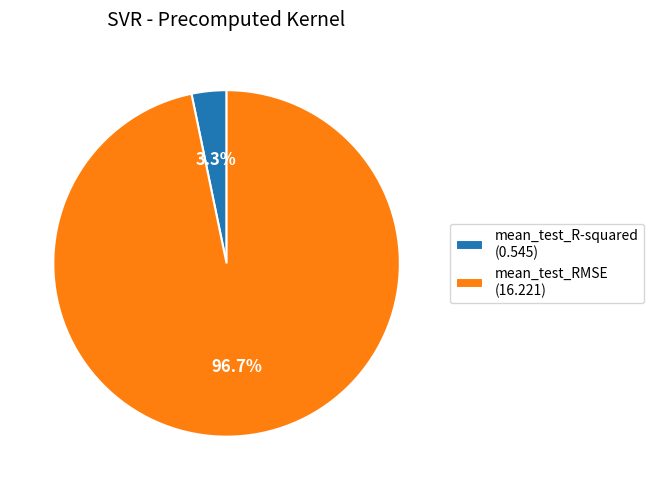

To the nearest percent, what is the average slice percentage?

50%